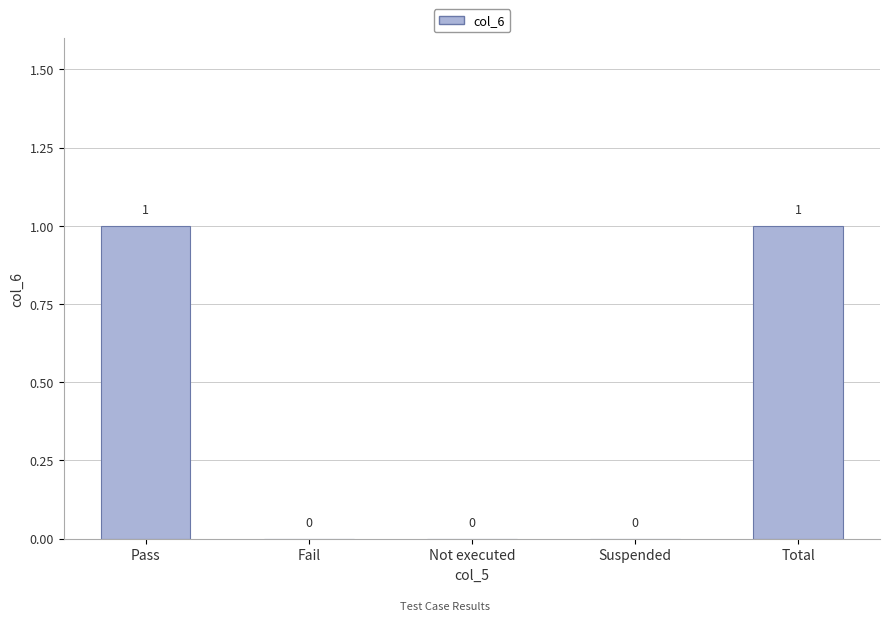

What is the change in value from Pass to Not executed?

-1